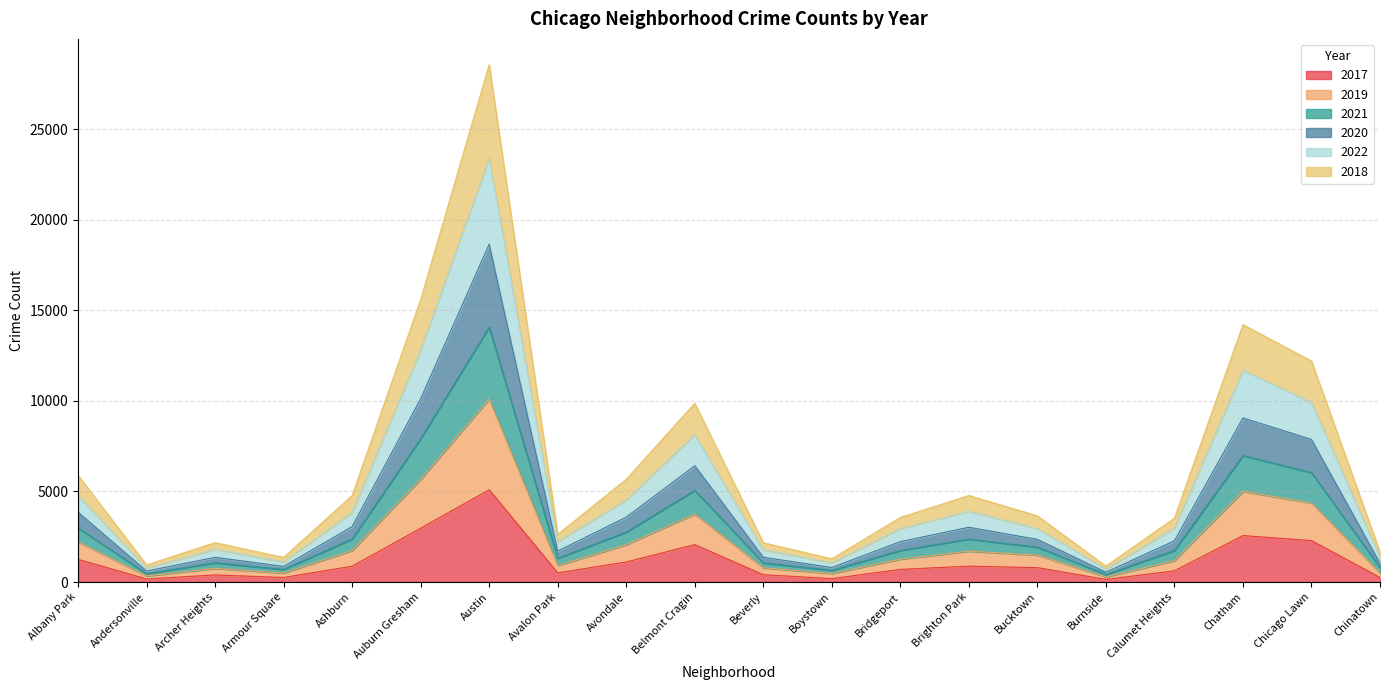

True or false: 2020 has more than 1 points higher than both neighbors.

True